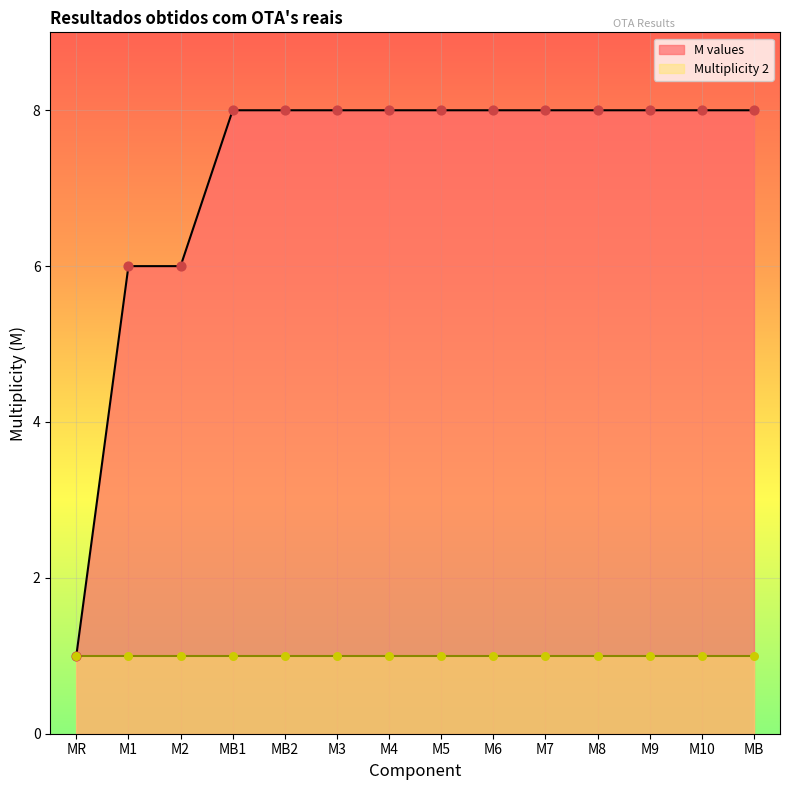

Approximately how many times larger is the value at M3 compared to MB2?

1.0